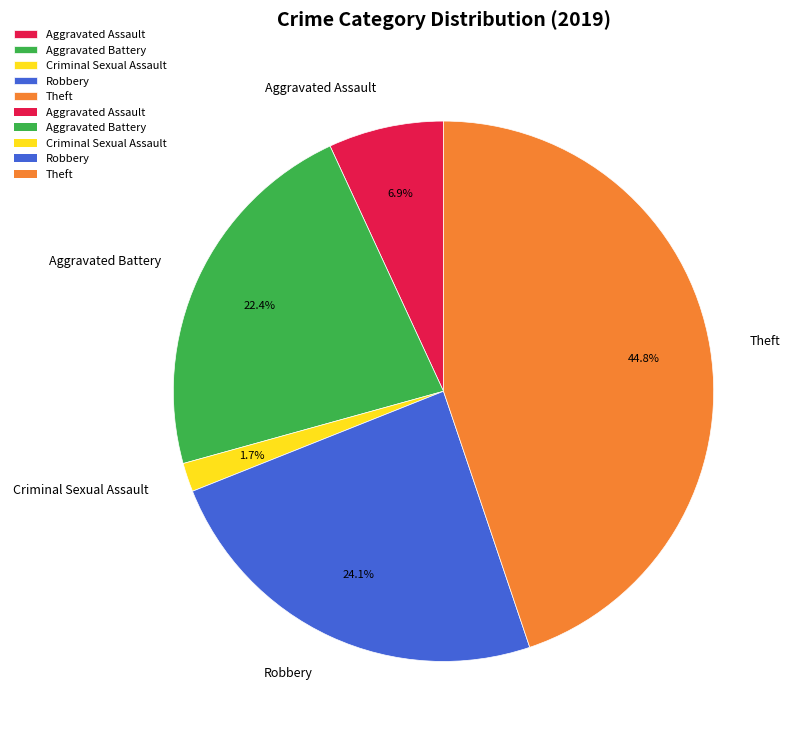

Count the number of slices in the pie.

5